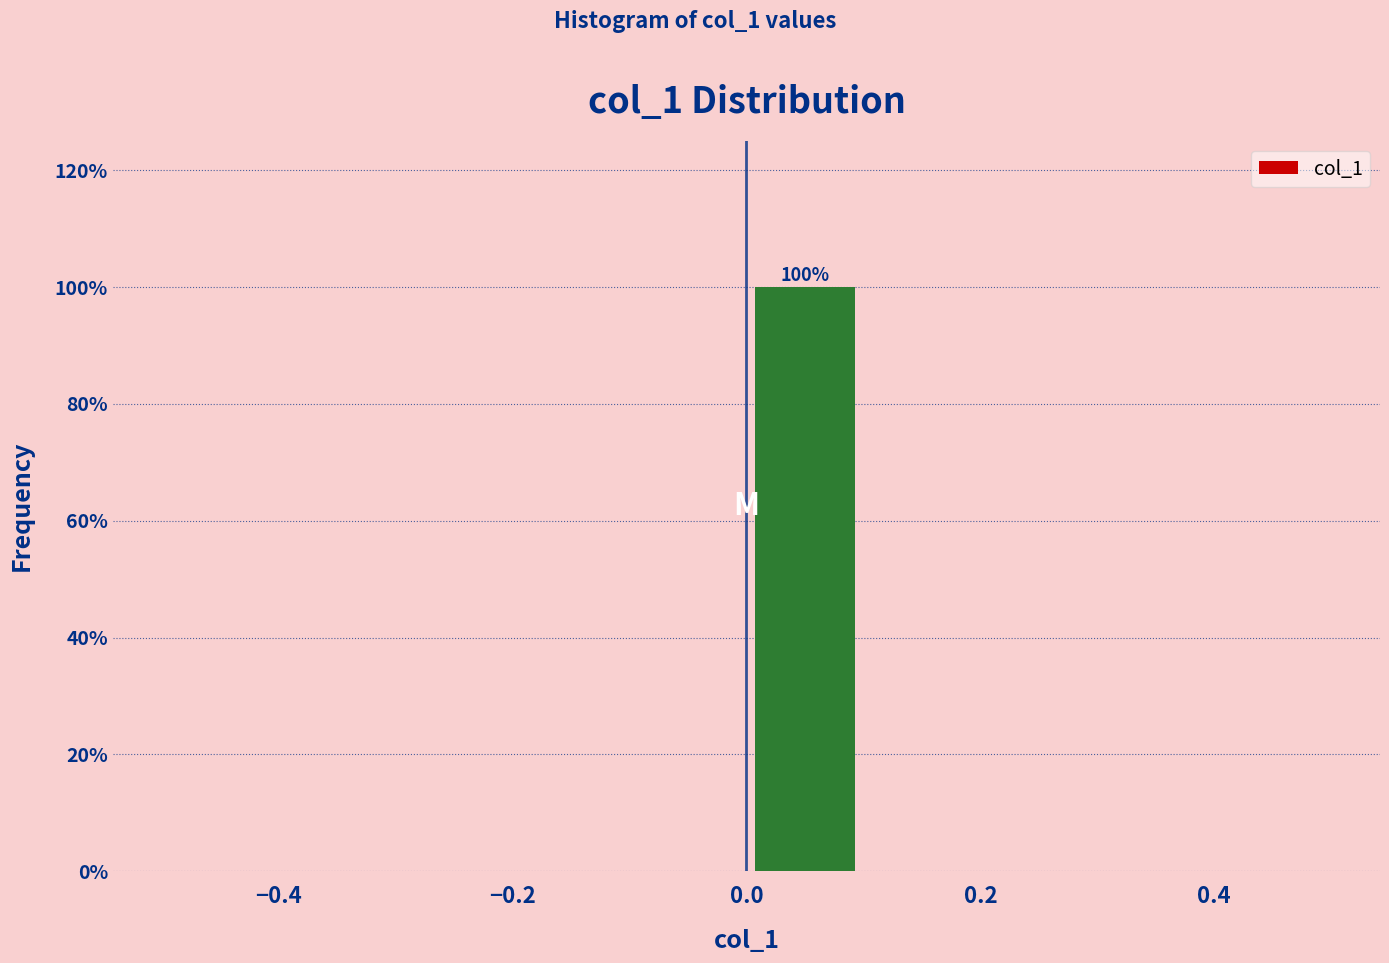

Which range on the x-axis has the tallest bar?

0.0 to 0.1